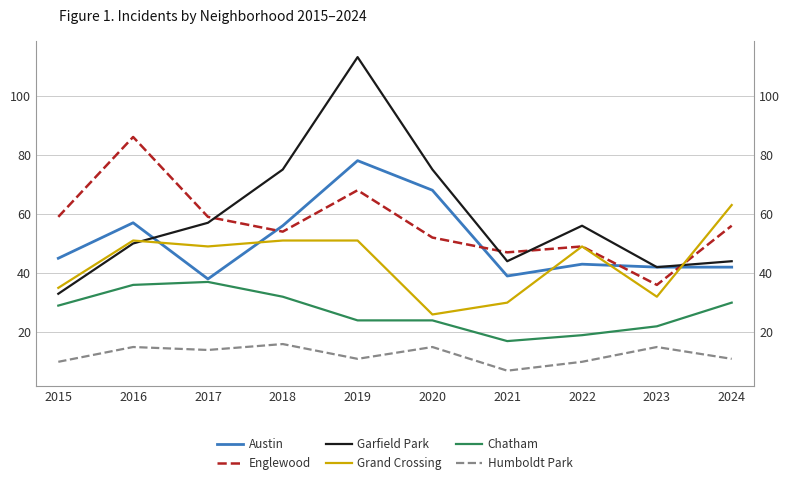

What is the difference between the maximum and minimum values in the Humboldt Park series?

9